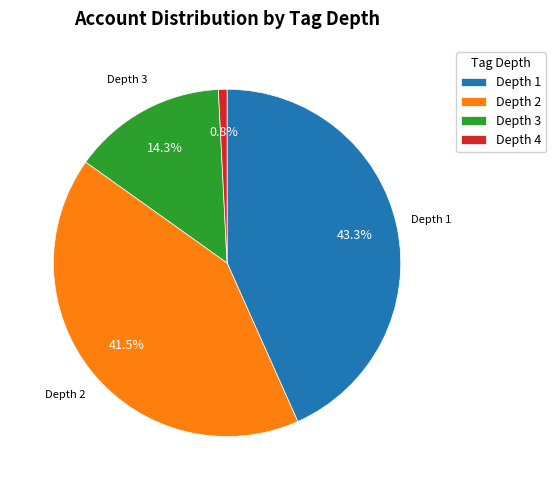

How many slices are in this pie chart?

4